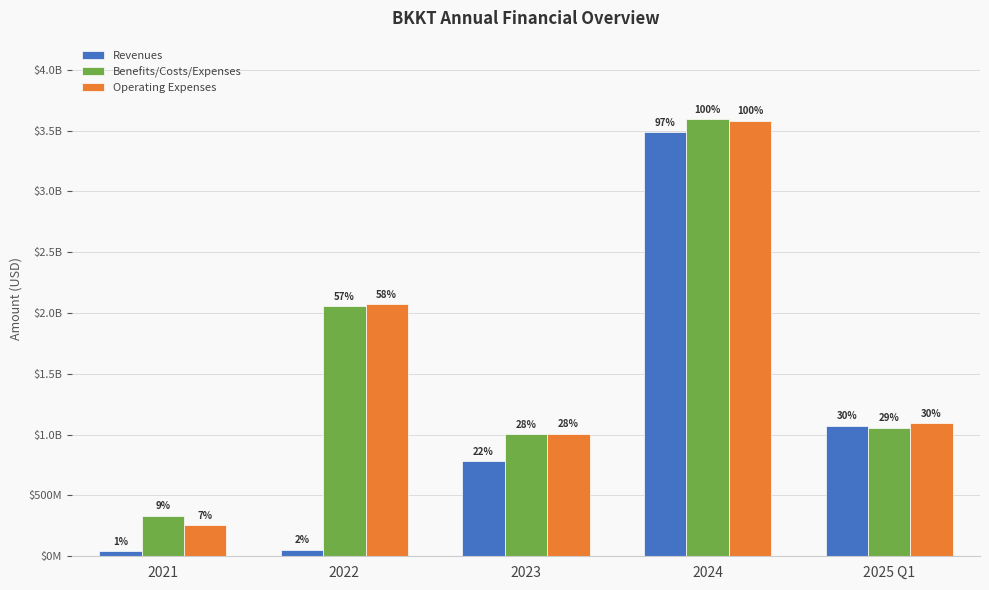

Is it true that Benefits/Costs/Expenses equals 819107255 at 2022?

False